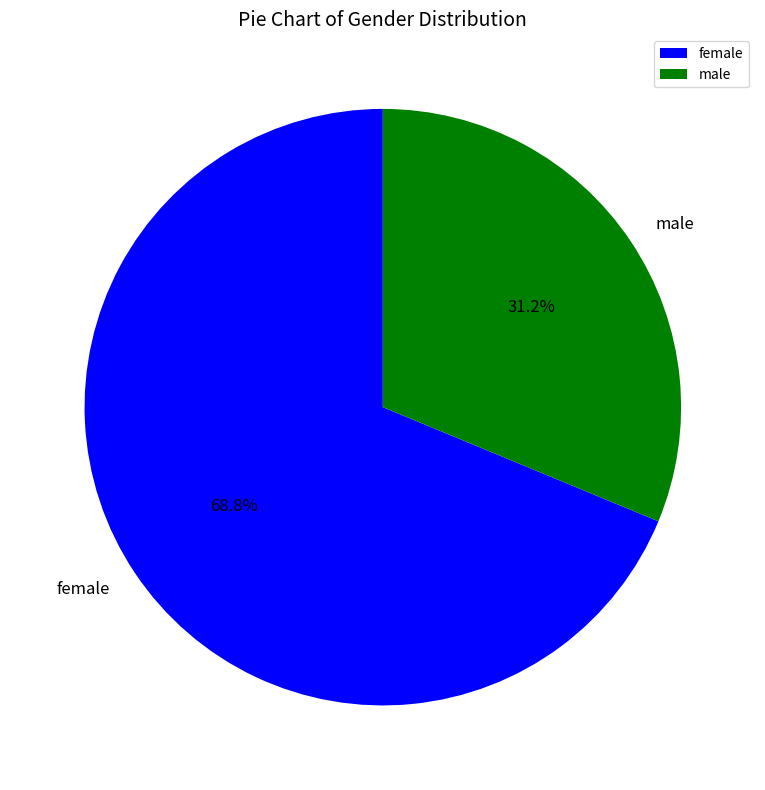

Approximately how many times larger is the value at male compared to female?

0.5